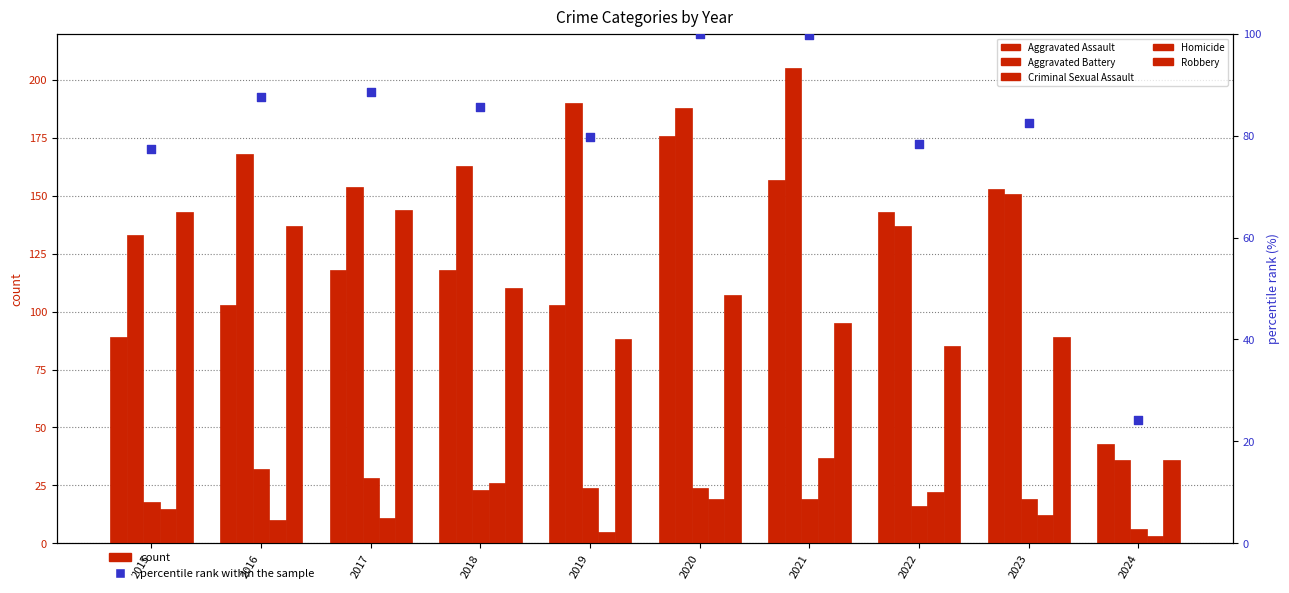

At how many categories does at least one series exceed 122?

9